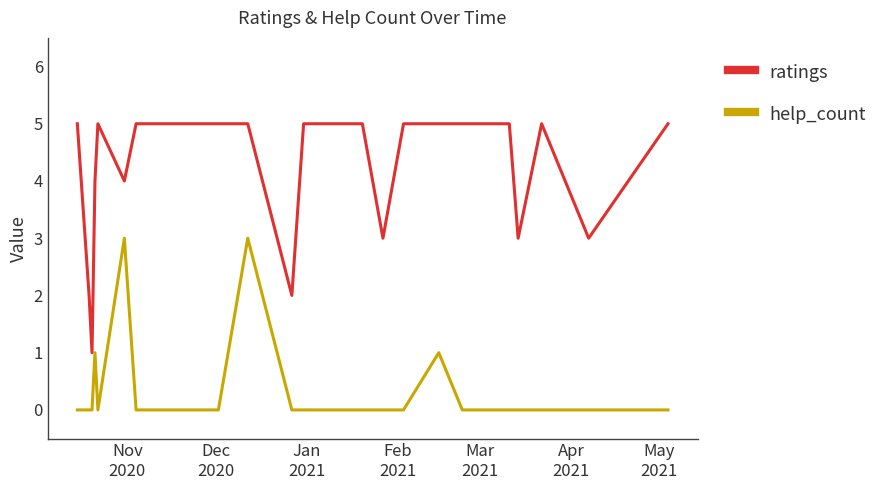

Does the chart have visible grid lines?

No